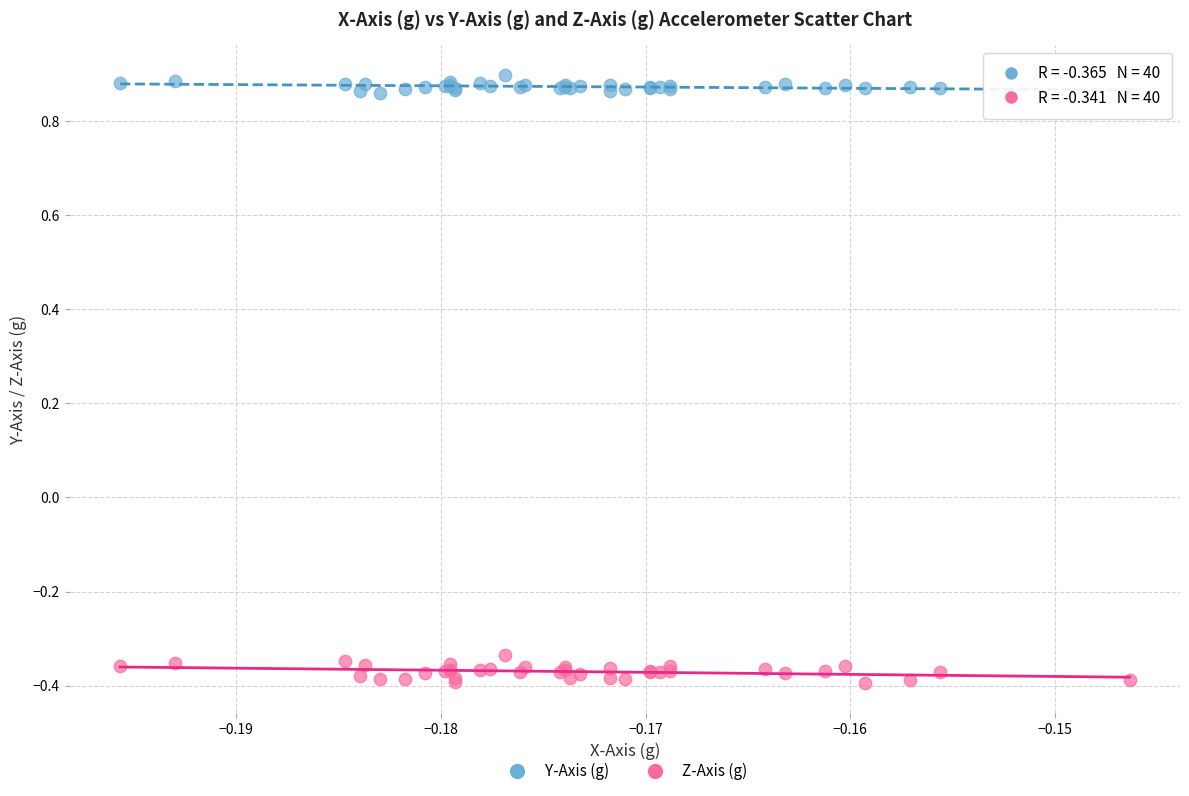

Which series contains the lowest Y value?

Z-Axis (g)